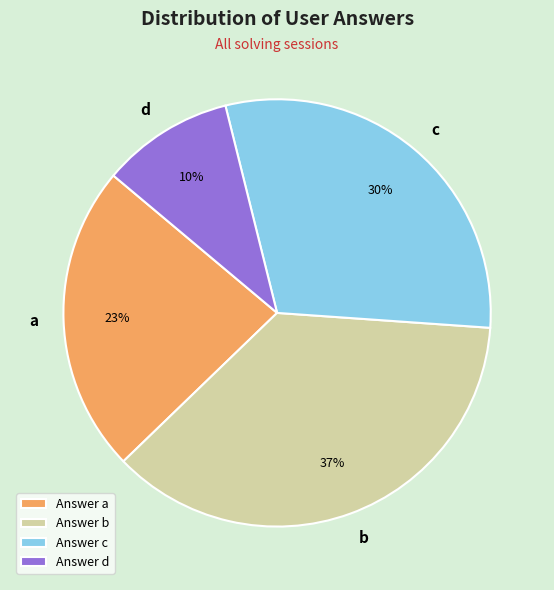

What is the largest slice in the pie chart?

b